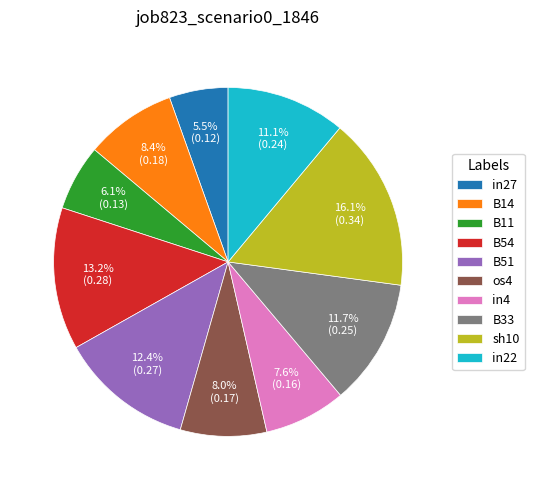

Count the number of slices in the pie.

10